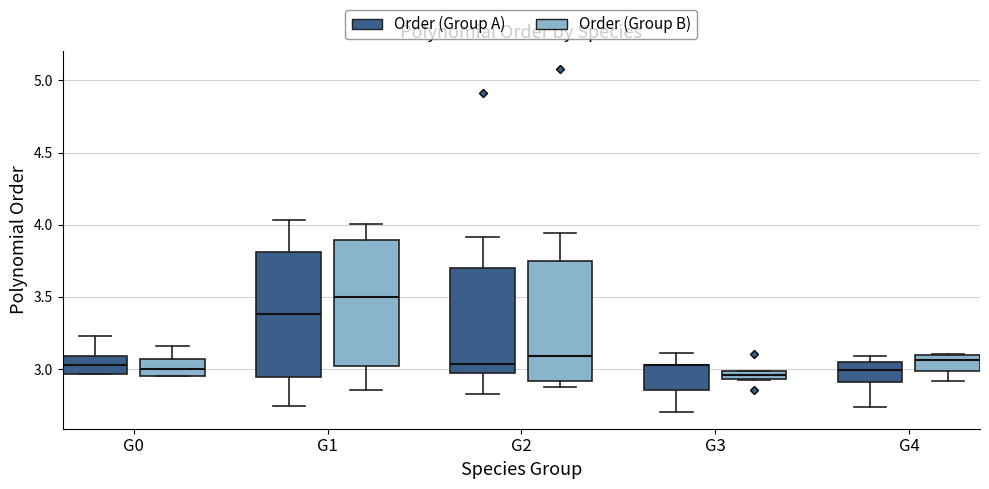

Where is the lower edge of the box for G0 (Order (Group A)) on the y-axis? The values are not printed on the chart, so give them approximately, as read against the axis.

2.95